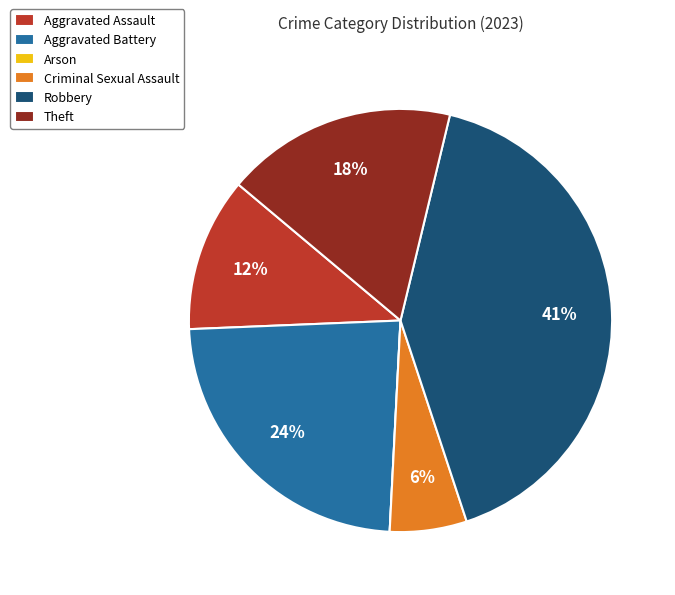

What is the largest slice in the pie chart?

Robbery